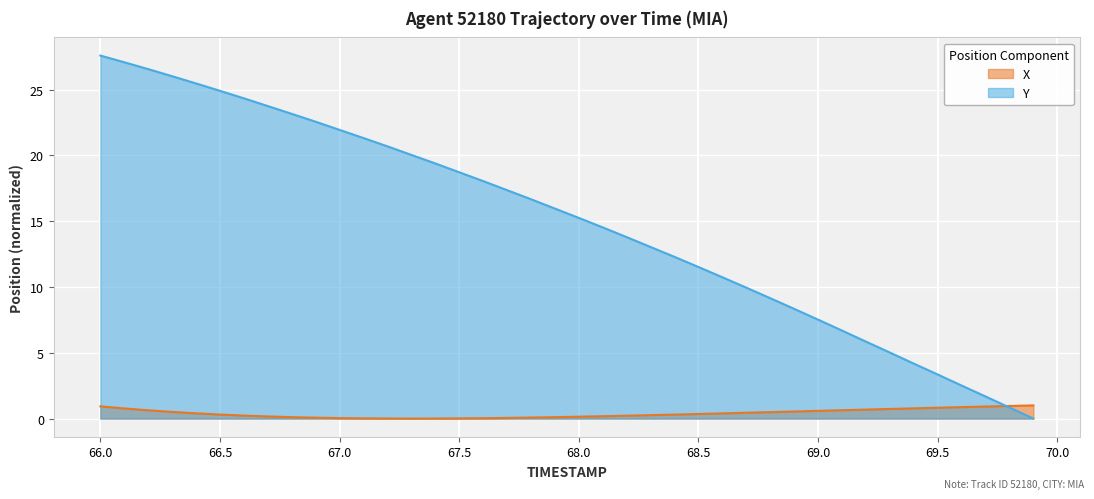

Which category has the lowest value across all series?

67.3